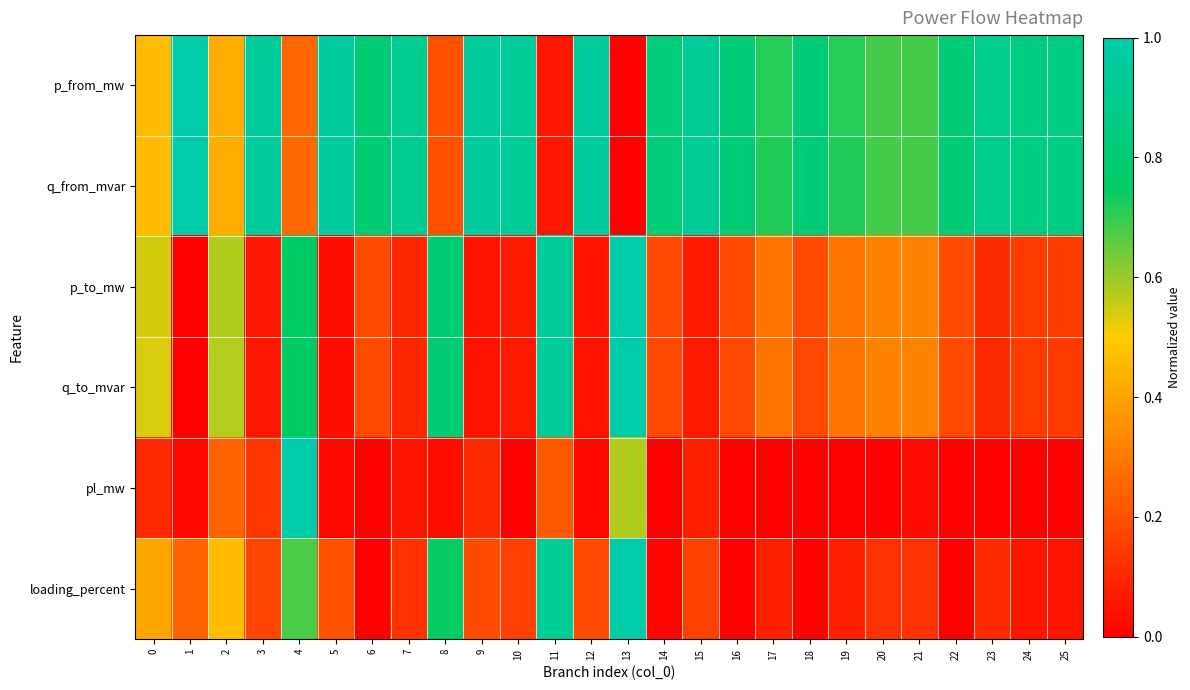

Which series changed the most between 9 and 11?

q_from_mvar